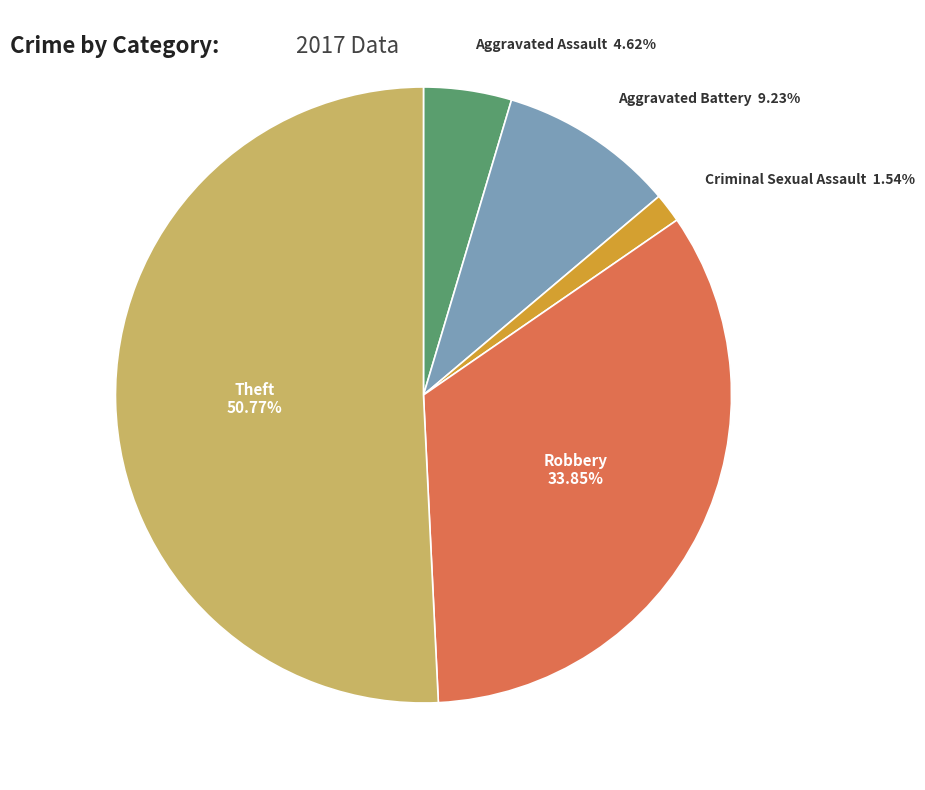

Approximately how many times larger is the value at Aggravated Battery compared to Criminal Sexual Assault?

6.0